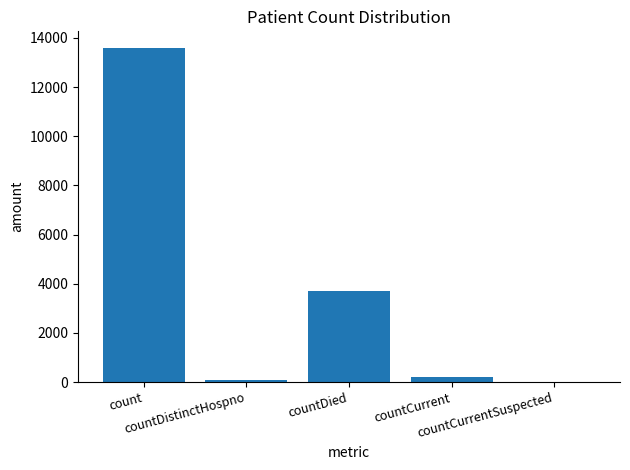

Where does the data first go above 216?

count